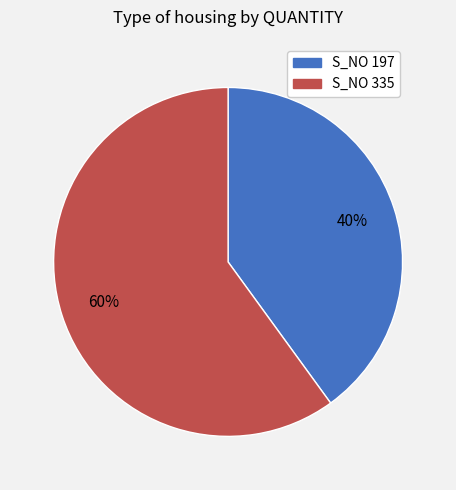

Do S_NO 335 and S_NO 197 together represent more than half of the pie?

Yes